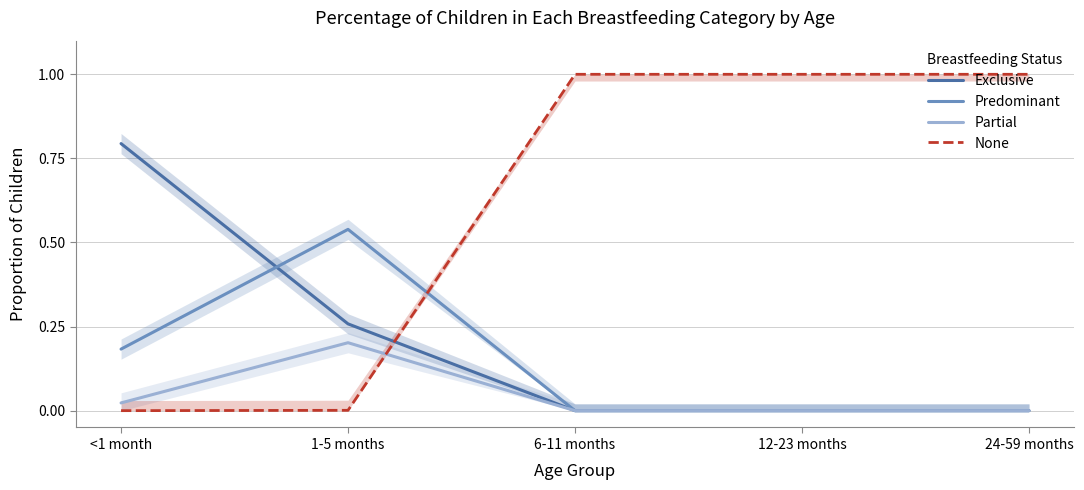

True or false: None has a value of 1.0 at 24-59 months.

True